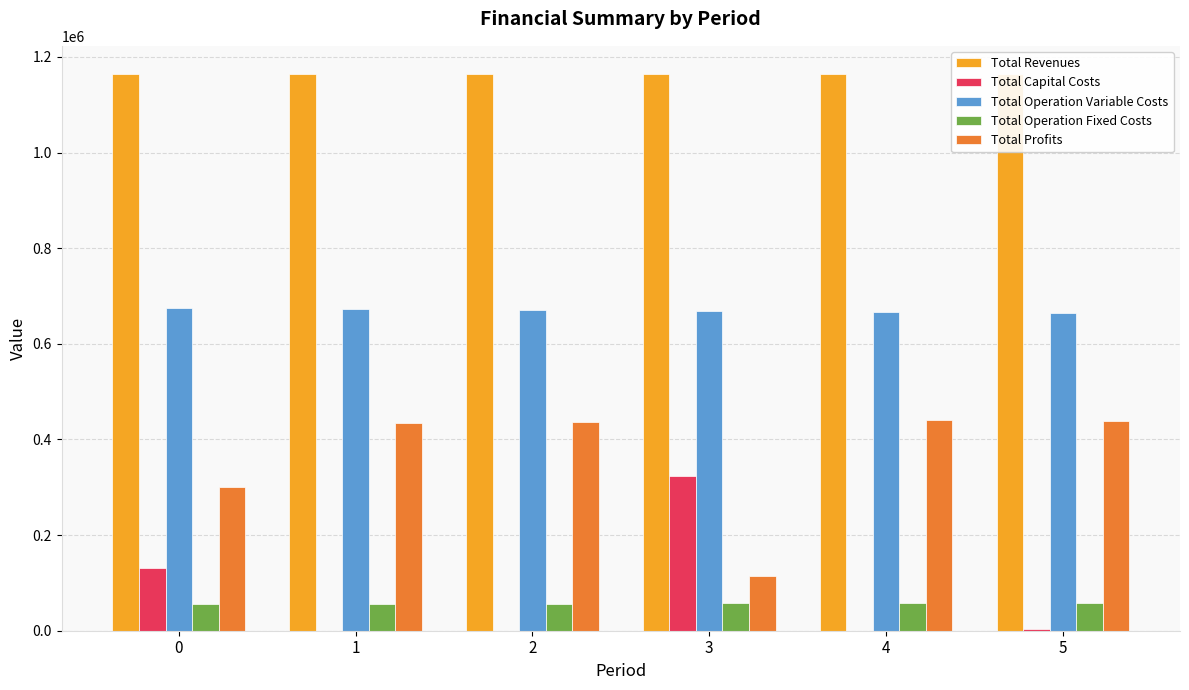

The Total Operation Fixed Costs series shows 57185.7 at 5. True or false?

True